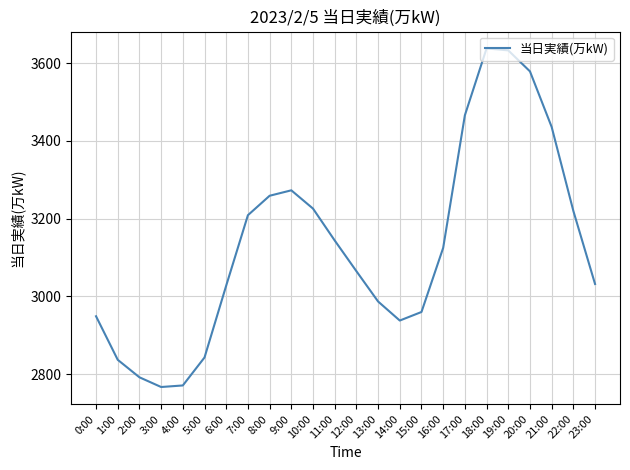

What is the sum of all values?

75177